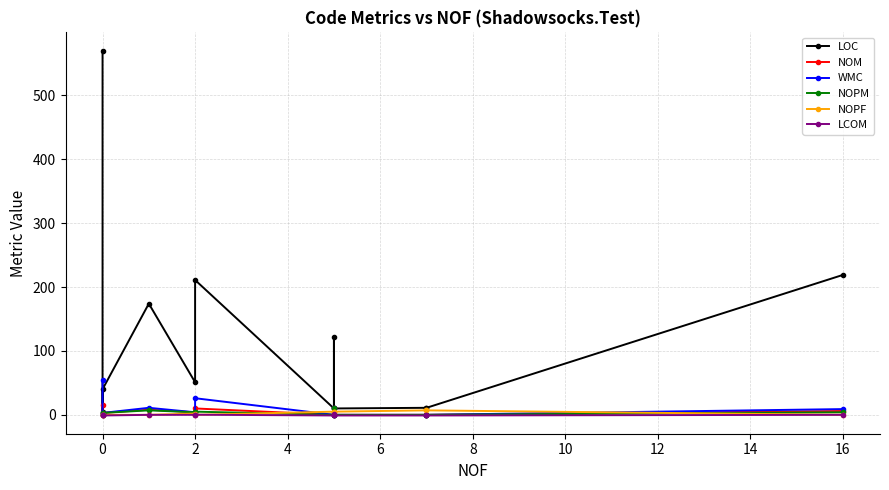

Which series changed the most between 4 and 11?

LOC